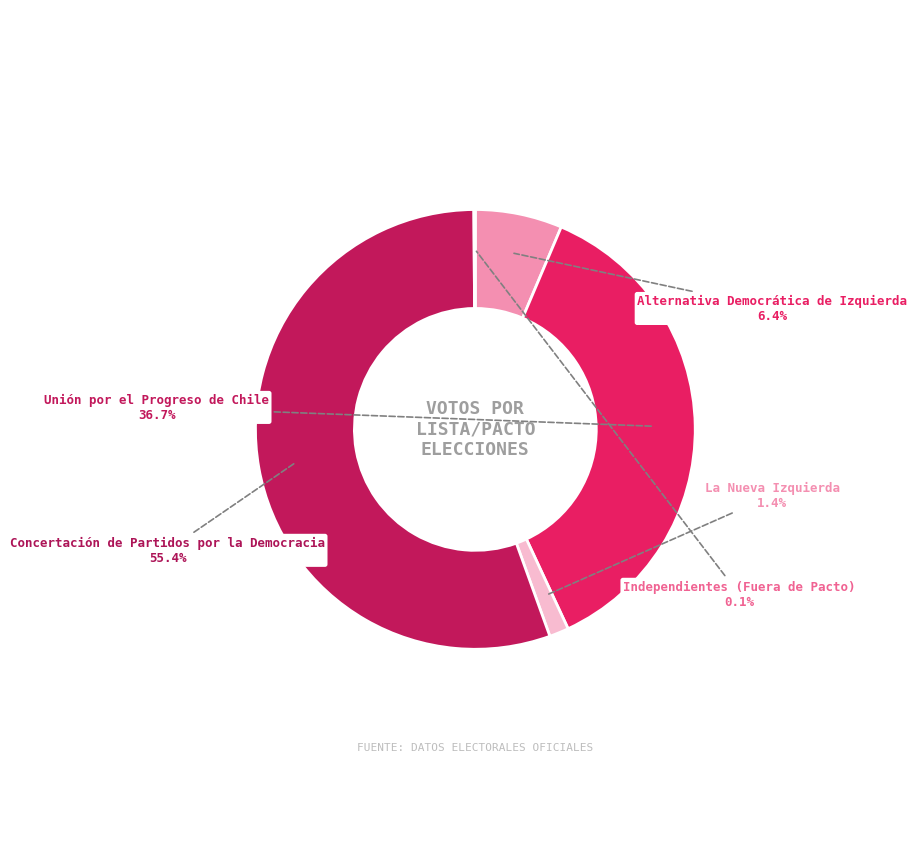

Combined, what portion of the pie is La Nueva Izquierda and Alternativa Democrática de Izquierda?

7.8%